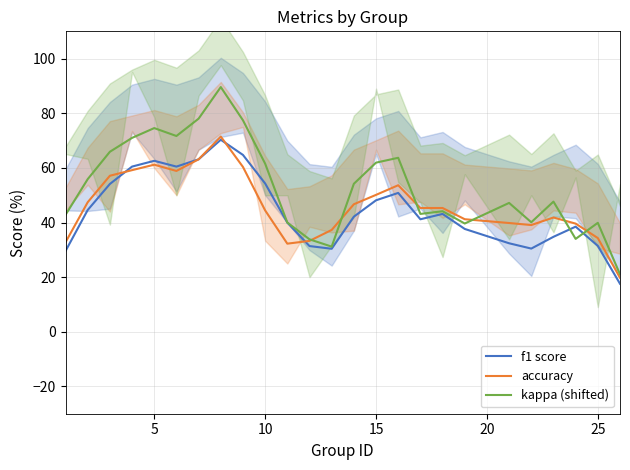

What is the difference between the second highest and second lowest values in the f1 score series?

35.2